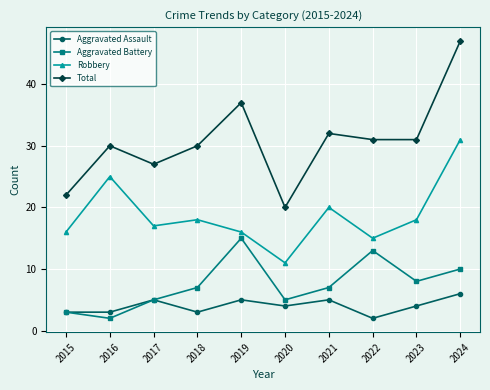

Rank the series by their maximum value, from highest to lowest.

Total, Robbery, Aggravated Battery, Aggravated Assault